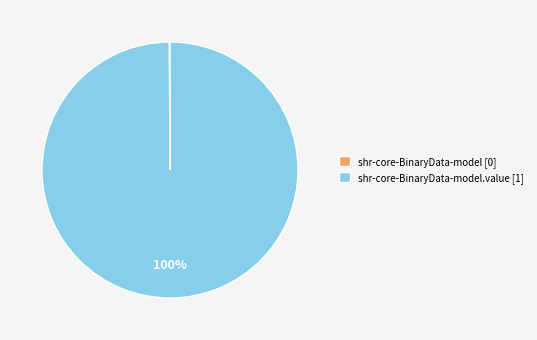

What is the majority slice?

shr-core-BinaryData-model.value [1]